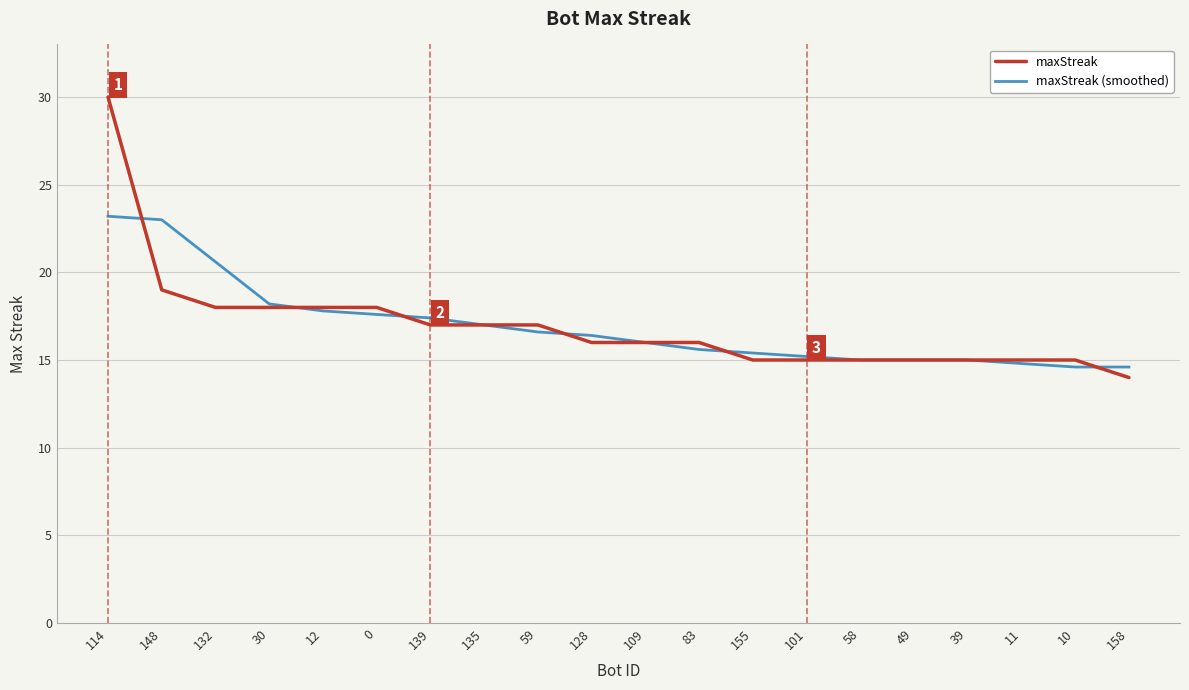

At which label is maxStreak closest to 22?

148